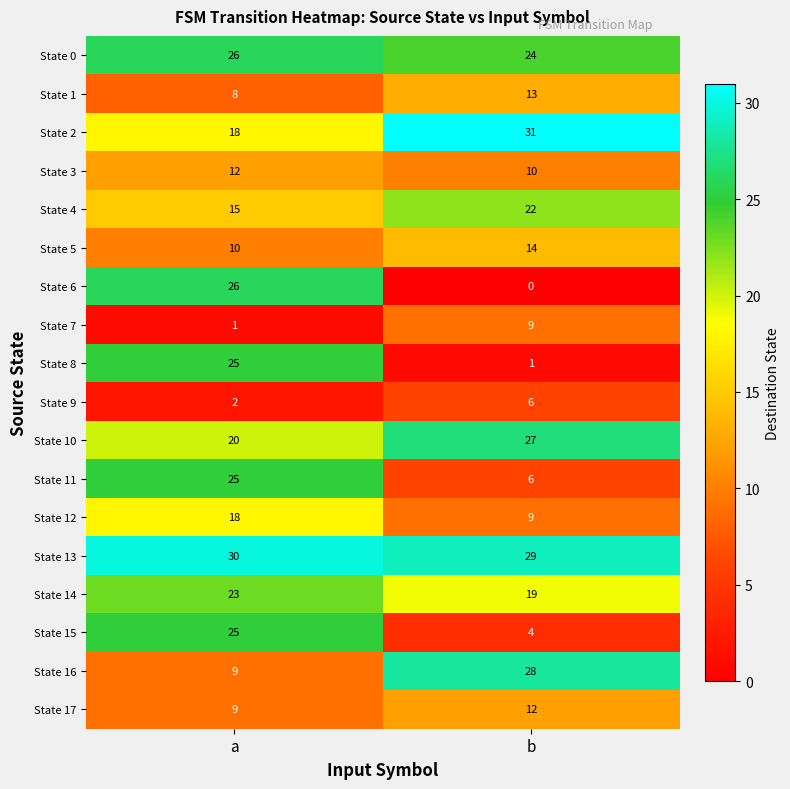

Which series has the widest spread of values?

State 6